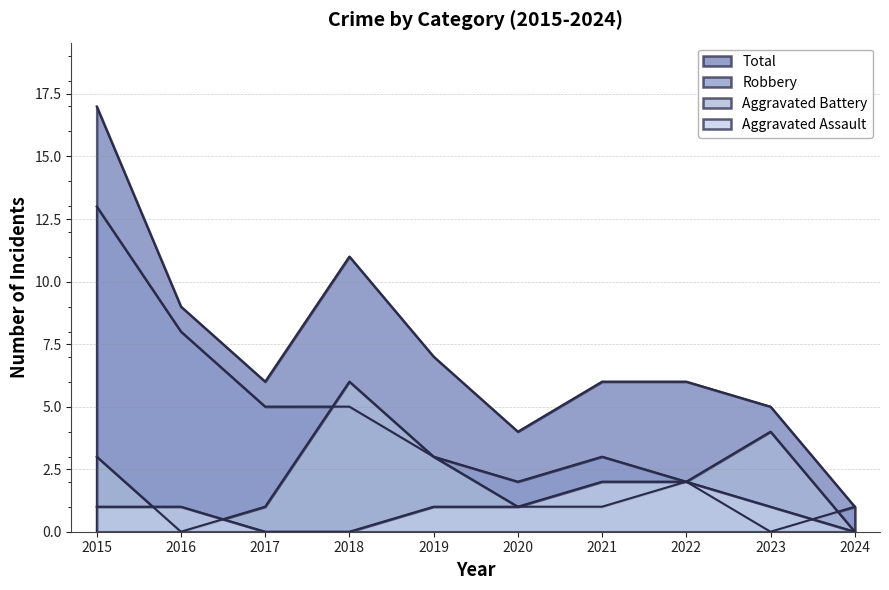

Reading left to right, transcribe all the data shown in this chart.

Aggravated Assault: 2015=1	2016=1	2017=0	2018=0	2019=1	2020=1	2021=2	2022=2	2023=1	2024=0
Aggravated Battery: 2015=3	2016=0	2017=1	2018=6	2019=3	2020=1	2021=1	2022=2	2023=4	2024=0
Robbery: 2015=13	2016=8	2017=5	2018=5	2019=3	2020=2	2021=3	2022=2	2023=0	2024=1
Total: 2015=17	2016=9	2017=6	2018=11	2019=7	2020=4	2021=6	2022=6	2023=5	2024=1